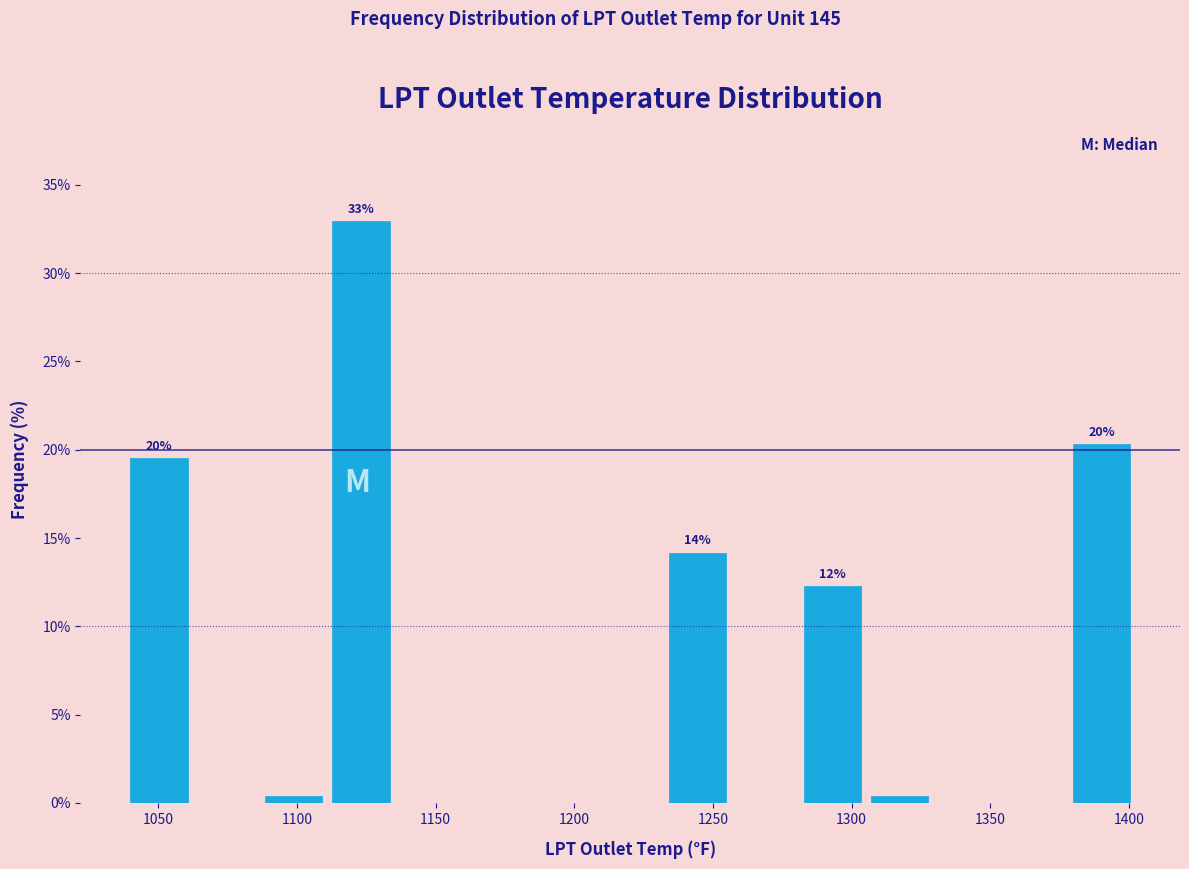

Over which range of the x-axis is the bar tallest?

1110 to 1135